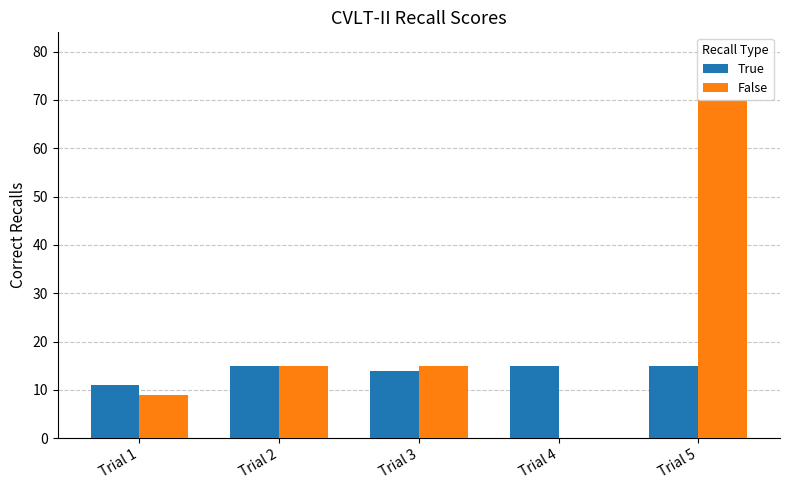

What is the average value of the False series?

22